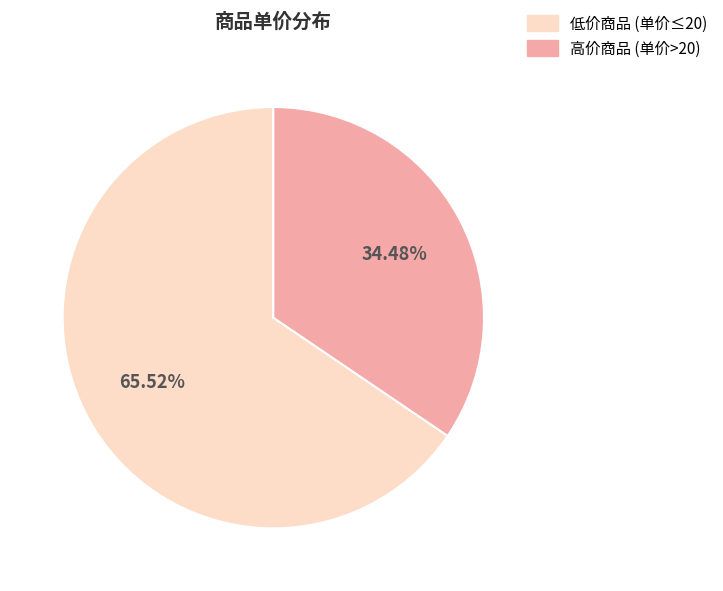

Is there a majority slice in this chart?

Yes